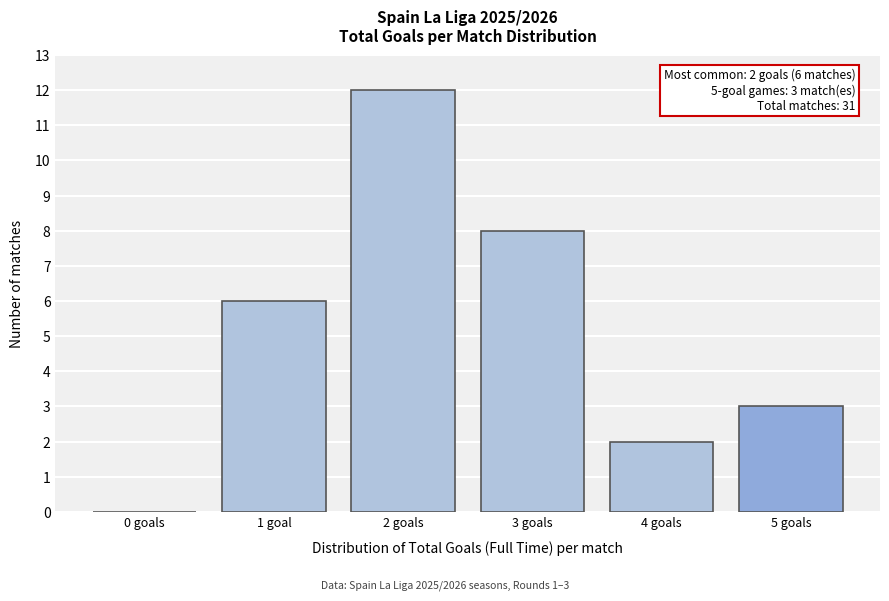

Reading left to right, list all the values displayed in this chart.

0 goals=0	1 goal=6	2 goals=12	3 goals=8	4 goals=2	5 goals=3